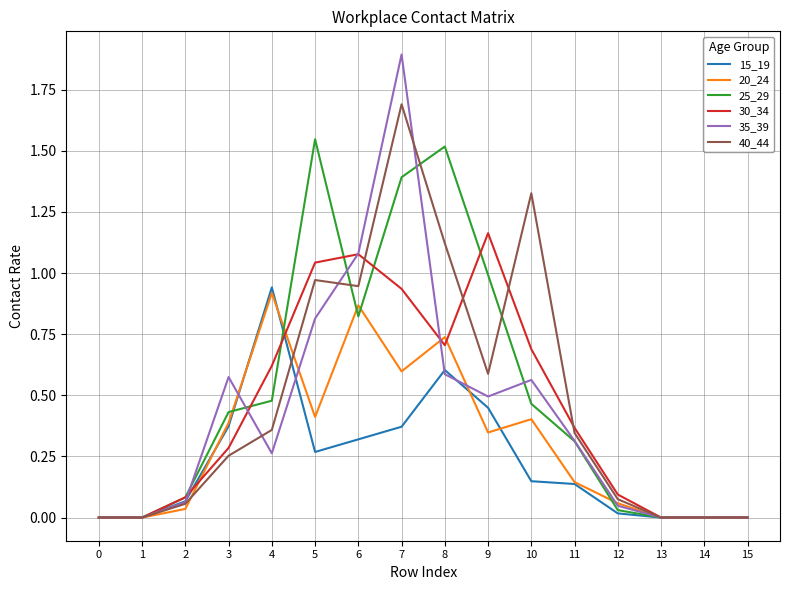

True or false: 15_19 has a value of 0.5 at 5.

False